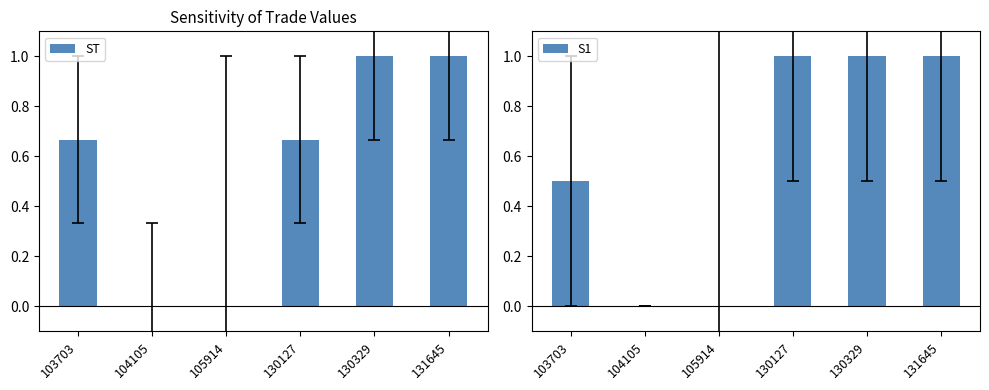

At how many categories does at least one series exceed 0?

4